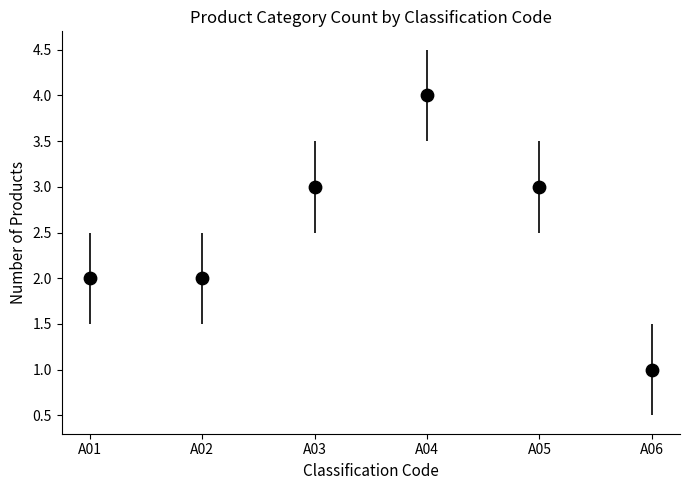

What is the range of Y values (max minus min)?

3